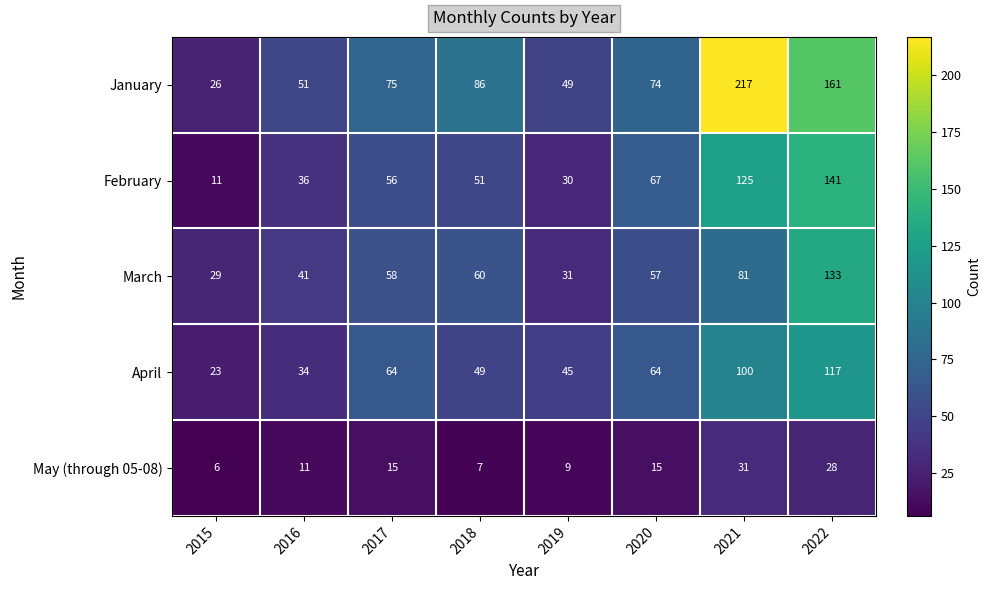

Which category has the lowest value in the April series?

2015